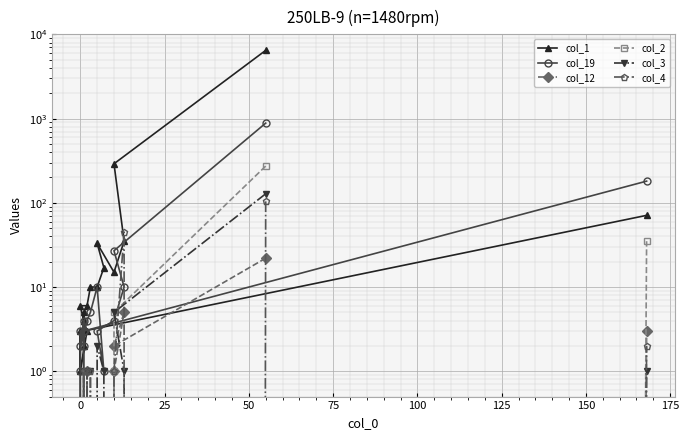

What are all the series names shown in the legend?

col_1, col_19, col_12, col_2, col_3, col_4